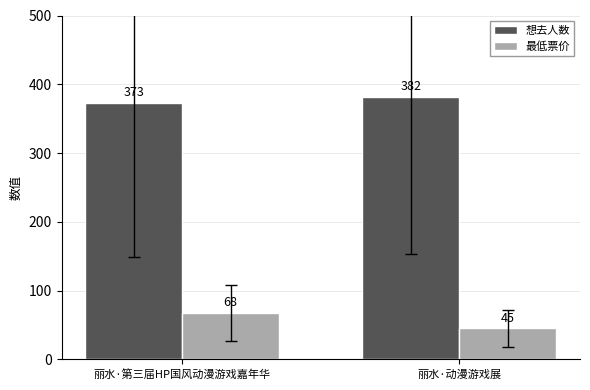

Which series has the largest range (max minus min)?

最低票价